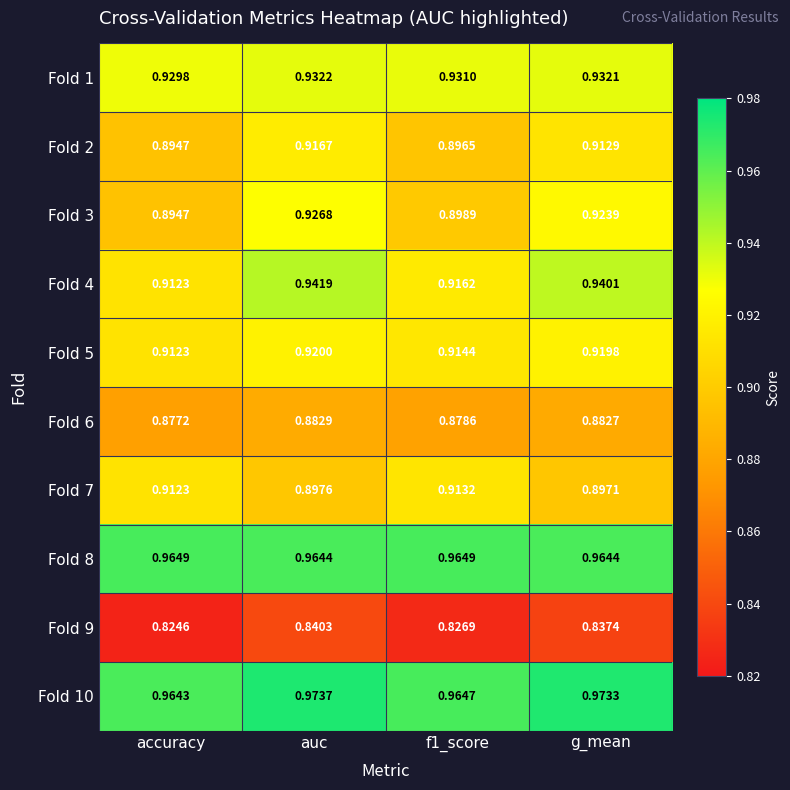

At which category is the sum across all series the highest?

auc